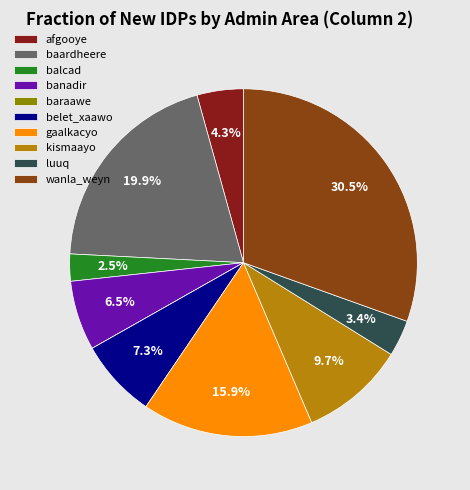

Is baardheere the majority of the pie?

No